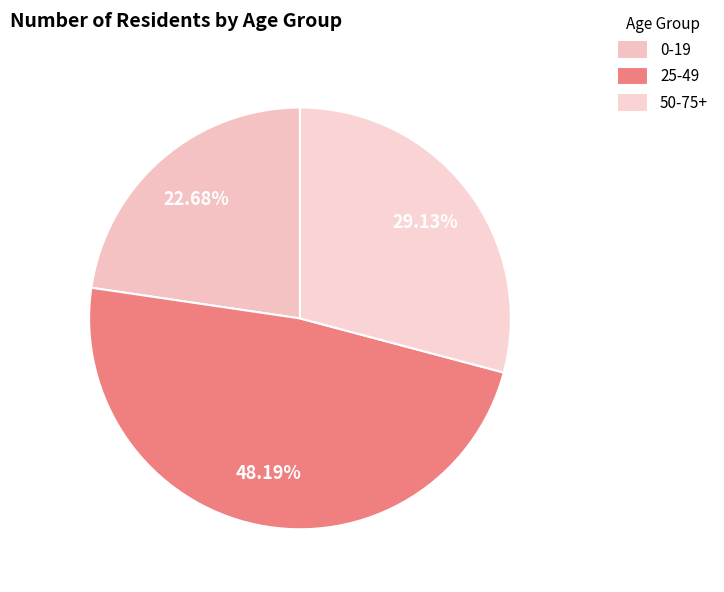

What is the largest slice in the pie chart?

25-49